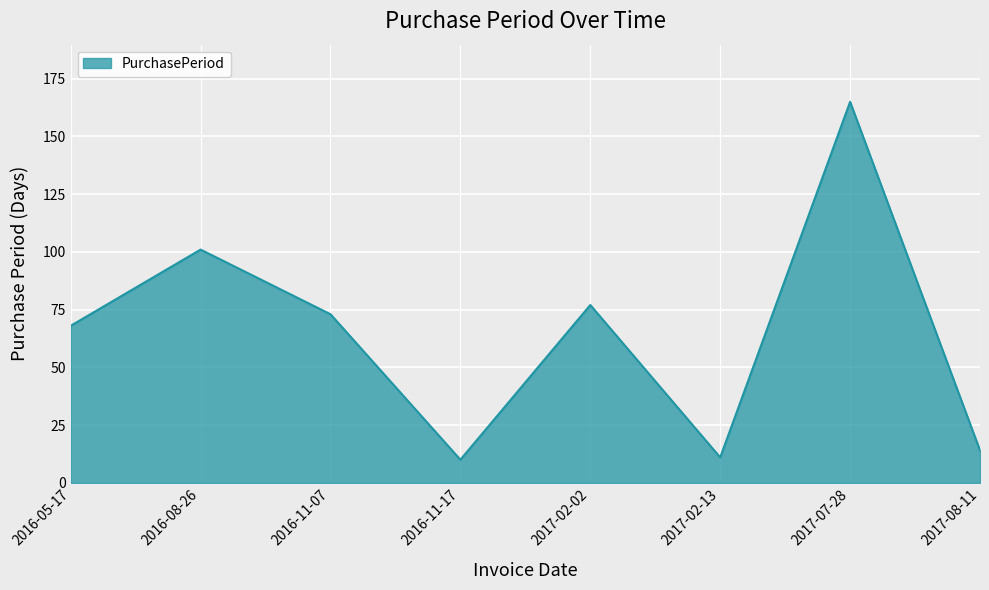

What is the greatest value displayed?

165